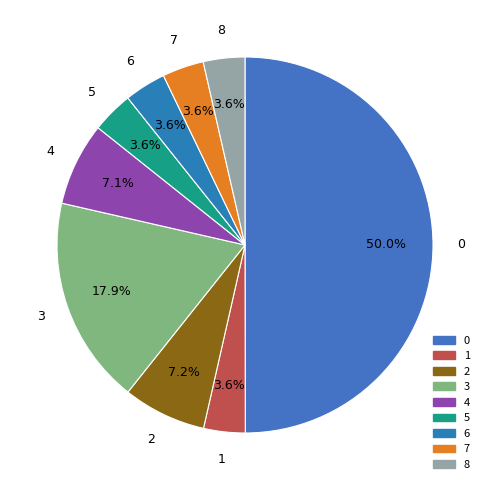

Count the number of slices in the pie.

9